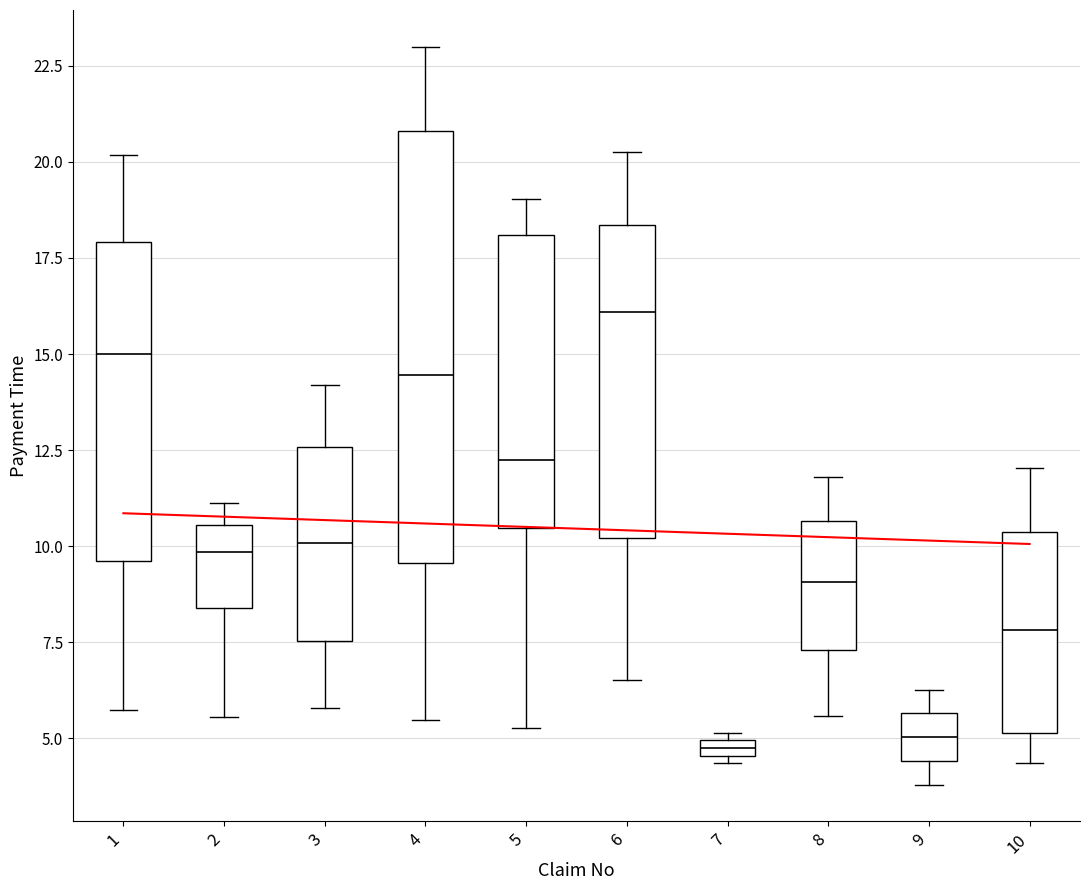

Which box's median line is the highest?

6